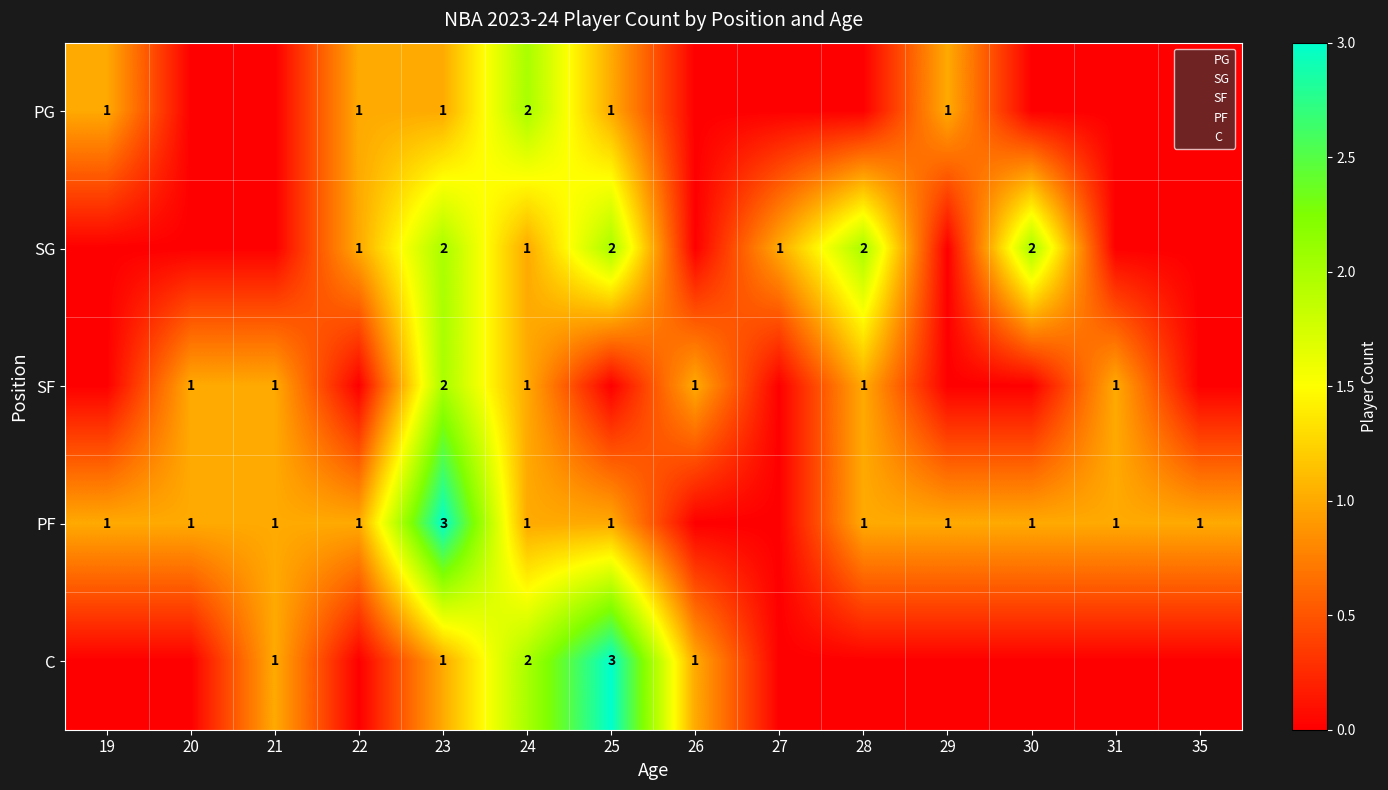

How many series are shown in this chart?

5